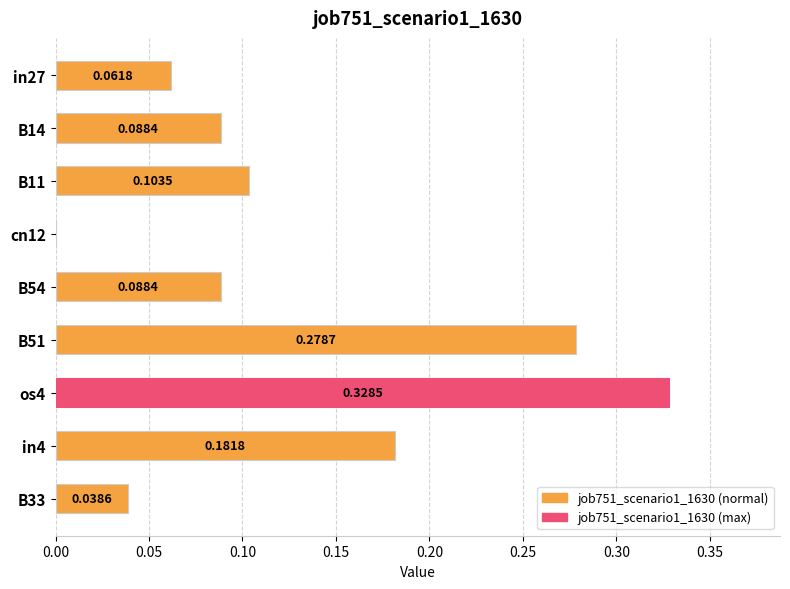

Which has a higher value, in27 or cn12?

in27